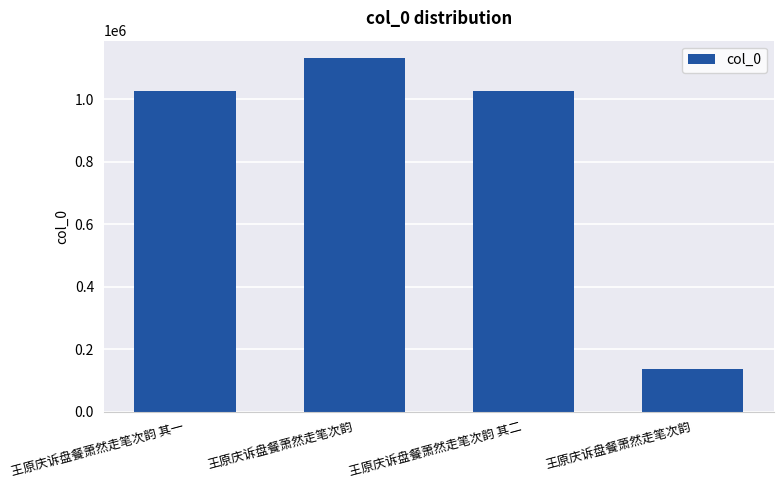

What is the label of the 1st bar from the right?

王原庆诉盘餐萧然走笔次韵